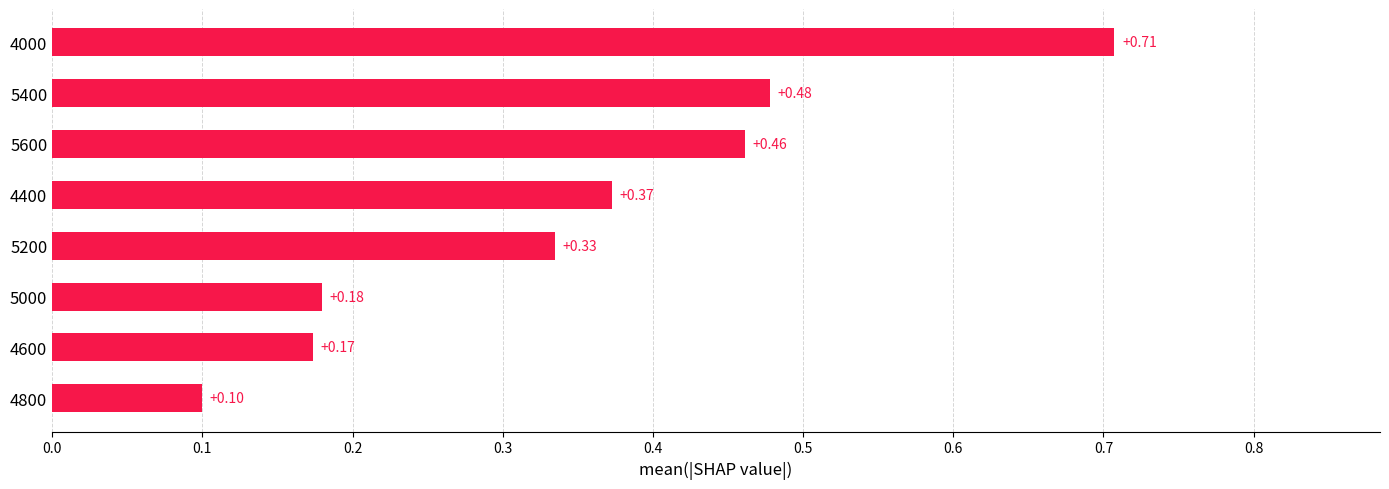

Between 5000 and 4800, which is larger?

5000